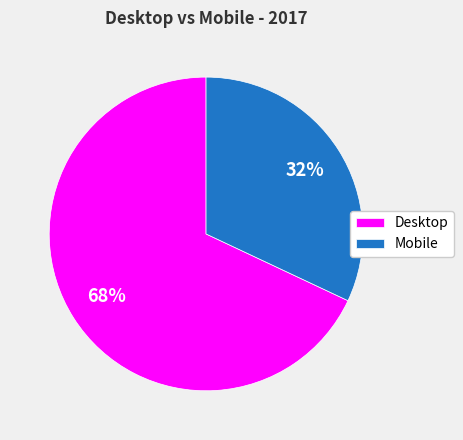

What percentage is the Mobile slice, to the nearest percent?

32%